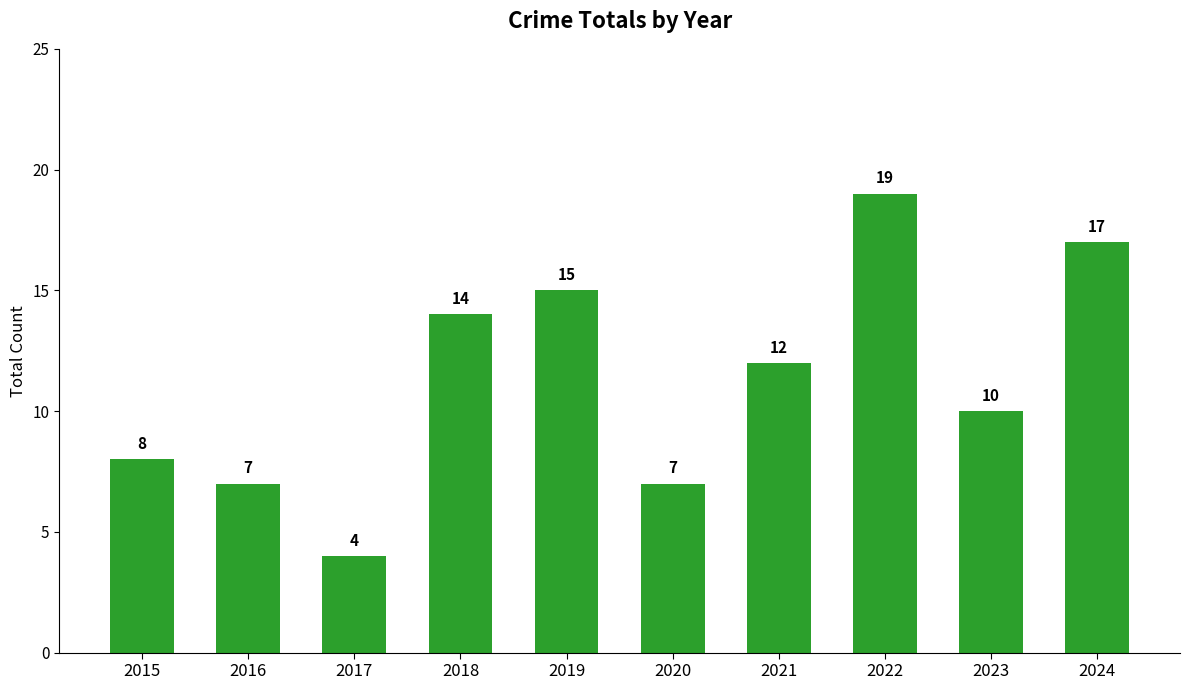

How many values are below 12?

5